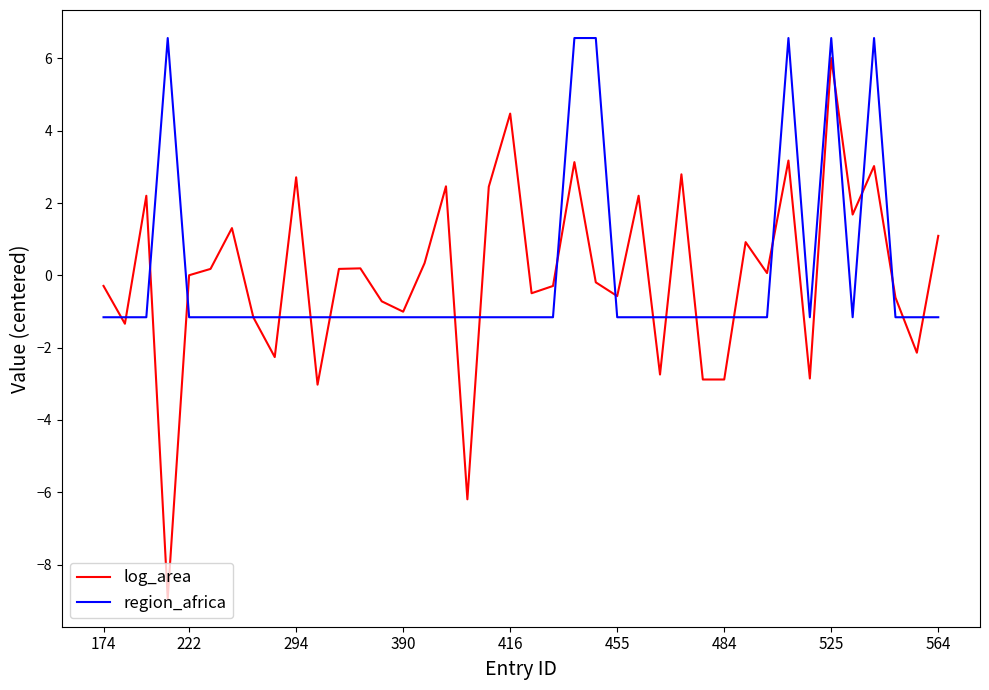

What is the smallest value displayed?

-8.9